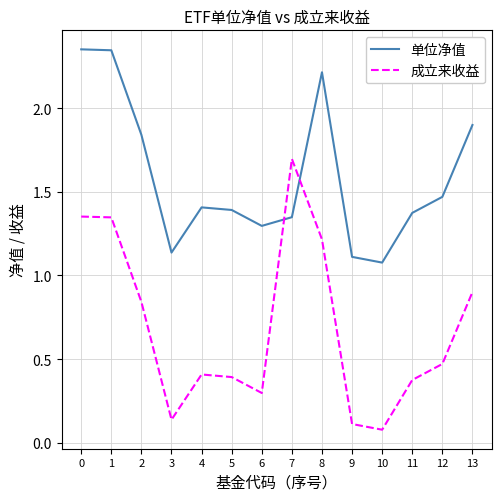

What is the sum of all 成立来收益 values?

9.6